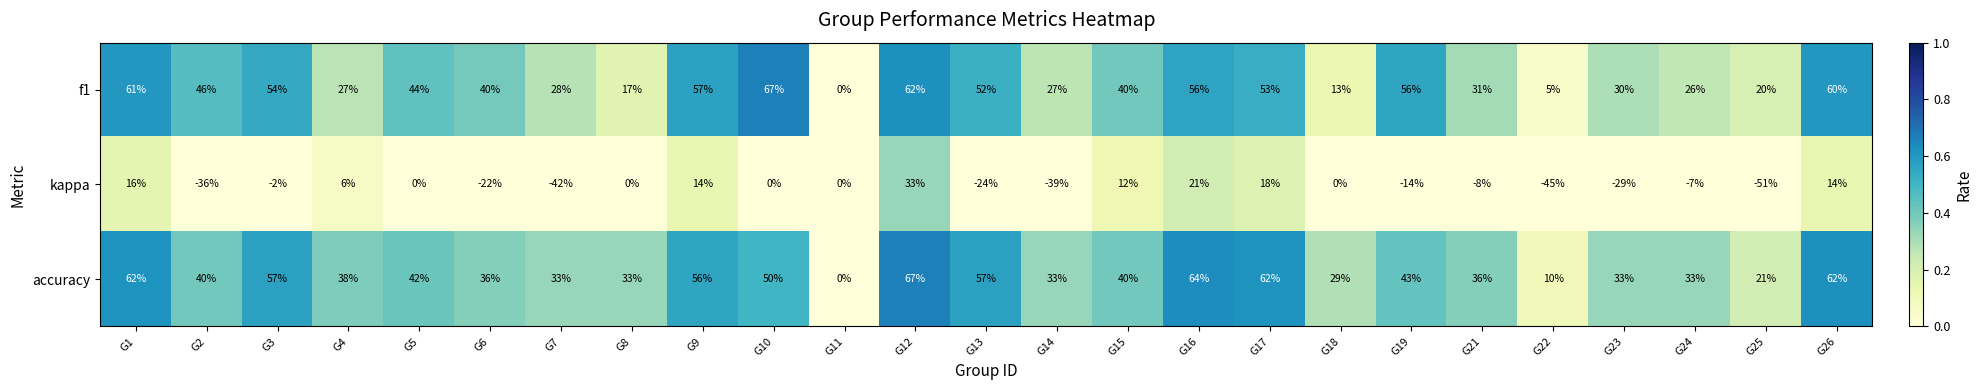

At which category does the chart reach its minimum across all series?

G25